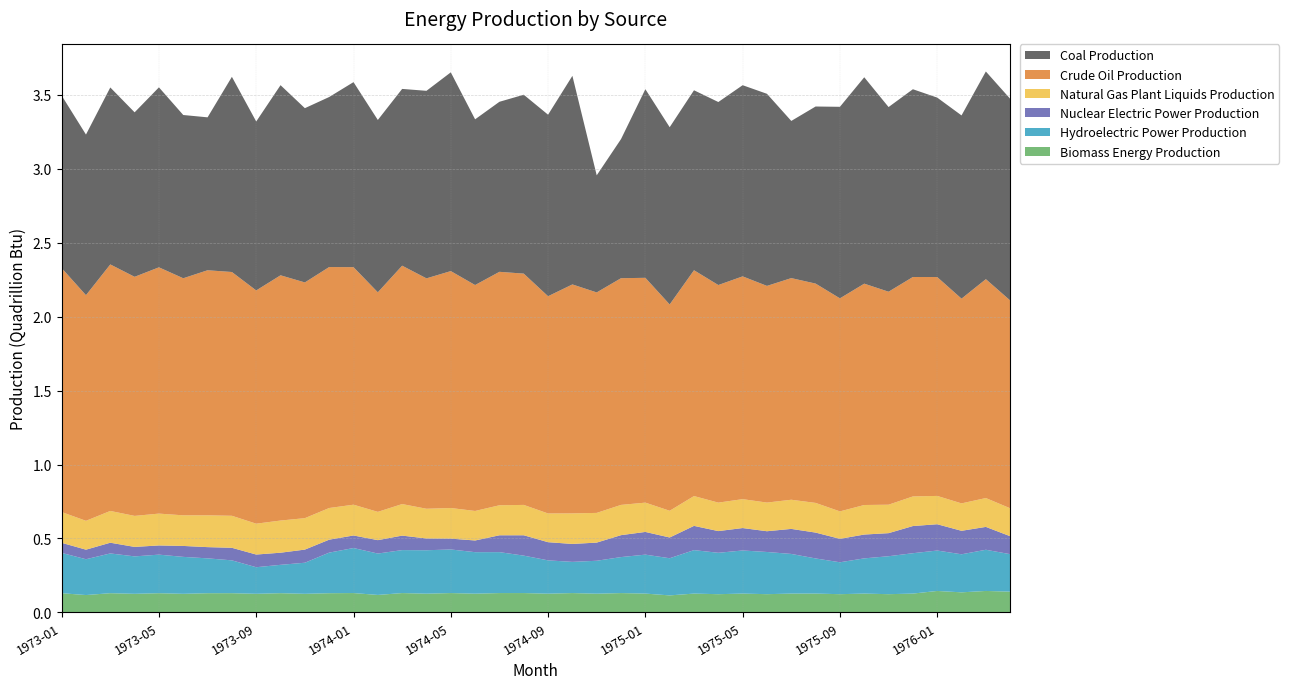

Reading right to left, transcribe all the data shown in this chart.

Coal Production: 1976-04=1.4	1976-03=1.4	1976-02=1.2	1976-01=1.2	1975-12=1.3	1975-11=1.2	1975-10=1.4	1975-09=1.3	1975-08=1.2	1975-07=1.1	1975-06=1.3	1975-05=1.3	1975-04=1.2	1975-03=1.2	1975-02=1.2	1975-01=1.3	1974-12=0.9	1974-11=0.8	1974-10=1.4	1974-09=1.2	1974-08=1.2	1974-07=1.1	1974-06=1.1	1974-05=1.3	1974-04=1.3	1974-03=1.2	1974-02=1.2	1974-01=1.3	1973-12=1.1	1973-11=1.2	1973-10=1.3	1973-09=1.1	1973-08=1.3	1973-07=1.0	1973-06=1.1	1973-05=1.2	1973-04=1.1	1973-03=1.2	1973-02=1.1	1973-01=1.2
Crude Oil Production: 1976-04=1.4	1976-03=1.5	1976-02=1.4	1976-01=1.5	1975-12=1.5	1975-11=1.4	1975-10=1.5	1975-09=1.4	1975-08=1.5	1975-07=1.5	1975-06=1.5	1975-05=1.5	1975-04=1.5	1975-03=1.5	1975-02=1.4	1975-01=1.5	1974-12=1.5	1974-11=1.5	1974-10=1.5	1974-09=1.5	1974-08=1.6	1974-07=1.6	1974-06=1.5	1974-05=1.6	1974-04=1.6	1974-03=1.6	1974-02=1.5	1974-01=1.6	1973-12=1.6	1973-11=1.6	1973-10=1.7	1973-09=1.6	1973-08=1.6	1973-07=1.7	1973-06=1.6	1973-05=1.7	1973-04=1.6	1973-03=1.7	1973-02=1.5	1973-01=1.6
Natural Gas Plant Liquids Production: 1976-04=0.2	1976-03=0.2	1976-02=0.2	1976-01=0.2	1975-12=0.2	1975-11=0.2	1975-10=0.2	1975-09=0.2	1975-08=0.2	1975-07=0.2	1975-06=0.2	1975-05=0.2	1975-04=0.2	1975-03=0.2	1975-02=0.2	1975-01=0.2	1974-12=0.2	1974-11=0.2	1974-10=0.2	1974-09=0.2	1974-08=0.2	1974-07=0.2	1974-06=0.2	1974-05=0.2	1974-04=0.2	1974-03=0.2	1974-02=0.2	1974-01=0.2	1973-12=0.2	1973-11=0.2	1973-10=0.2	1973-09=0.2	1973-08=0.2	1973-07=0.2	1973-06=0.2	1973-05=0.2	1973-04=0.2	1973-03=0.2	1973-02=0.2	1973-01=0.2
Nuclear Electric Power Production: 1976-04=0.1	1976-03=0.2	1976-02=0.2	1976-01=0.2	1975-12=0.2	1975-11=0.2	1975-10=0.2	1975-09=0.2	1975-08=0.2	1975-07=0.2	1975-06=0.1	1975-05=0.2	1975-04=0.1	1975-03=0.2	1975-02=0.1	1975-01=0.2	1974-12=0.1	1974-11=0.1	1974-10=0.1	1974-09=0.1	1974-08=0.1	1974-07=0.1	1974-06=0.1	1974-05=0.1	1974-04=0.1	1974-03=0.1	1974-02=0.1	1974-01=0.1	1973-12=0.1	1973-11=0.1	1973-10=0.1	1973-09=0.1	1973-08=0.1	1973-07=0.1	1973-06=0.1	1973-05=0.1	1973-04=0.1	1973-03=0.1	1973-02=0.1	1973-01=0.1
Hydroelectric Power Production: 1976-04=0.3	1976-03=0.3	1976-02=0.3	1976-01=0.3	1975-12=0.3	1975-11=0.3	1975-10=0.2	1975-09=0.2	1975-08=0.2	1975-07=0.3	1975-06=0.3	1975-05=0.3	1975-04=0.3	1975-03=0.3	1975-02=0.3	1975-01=0.3	1974-12=0.2	1974-11=0.2	1974-10=0.2	1974-09=0.2	1974-08=0.3	1974-07=0.3	1974-06=0.3	1974-05=0.3	1974-04=0.3	1974-03=0.3	1974-02=0.3	1974-01=0.3	1973-12=0.3	1973-11=0.2	1973-10=0.2	1973-09=0.2	1973-08=0.2	1973-07=0.2	1973-06=0.2	1973-05=0.3	1973-04=0.3	1973-03=0.3	1973-02=0.2	1973-01=0.3
Biomass Energy Production: 1976-04=0.1	1976-03=0.1	1976-02=0.1	1976-01=0.1	1975-12=0.1	1975-11=0.1	1975-10=0.1	1975-09=0.1	1975-08=0.1	1975-07=0.1	1975-06=0.1	1975-05=0.1	1975-04=0.1	1975-03=0.1	1975-02=0.1	1975-01=0.1	1974-12=0.1	1974-11=0.1	1974-10=0.1	1974-09=0.1	1974-08=0.1	1974-07=0.1	1974-06=0.1	1974-05=0.1	1974-04=0.1	1974-03=0.1	1974-02=0.1	1974-01=0.1	1973-12=0.1	1973-11=0.1	1973-10=0.1	1973-09=0.1	1973-08=0.1	1973-07=0.1	1973-06=0.1	1973-05=0.1	1973-04=0.1	1973-03=0.1	1973-02=0.1	1973-01=0.1